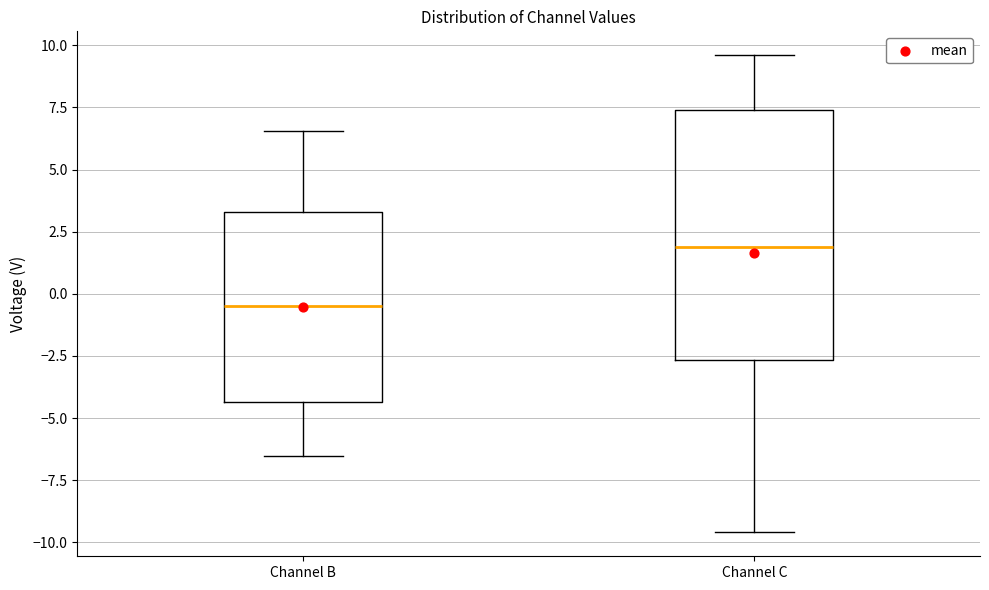

Reading left to right, read every box against the y-axis: the position of its median line, the range the box covers, and the ends of its whiskers. The values are not printed on the chart, so give them approximately, as read against the axis.

Channel B: median -0.5, box -4.5 to 3.5, whiskers -6.5 to 6.5
Channel C: median 2.0, box -2.5 to 7.5, whiskers -9.5 to 9.5